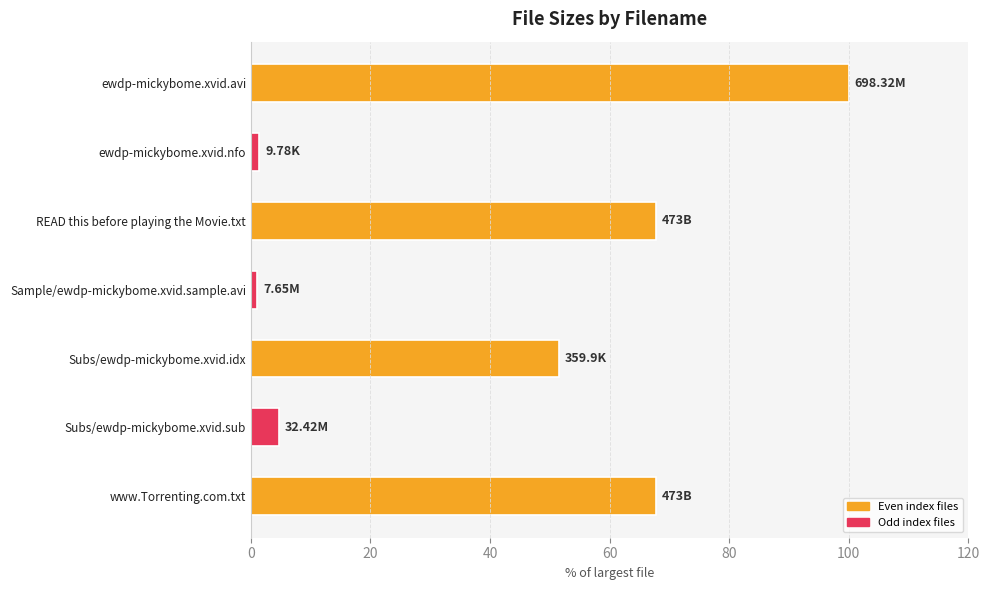

What is the average value?

42.0